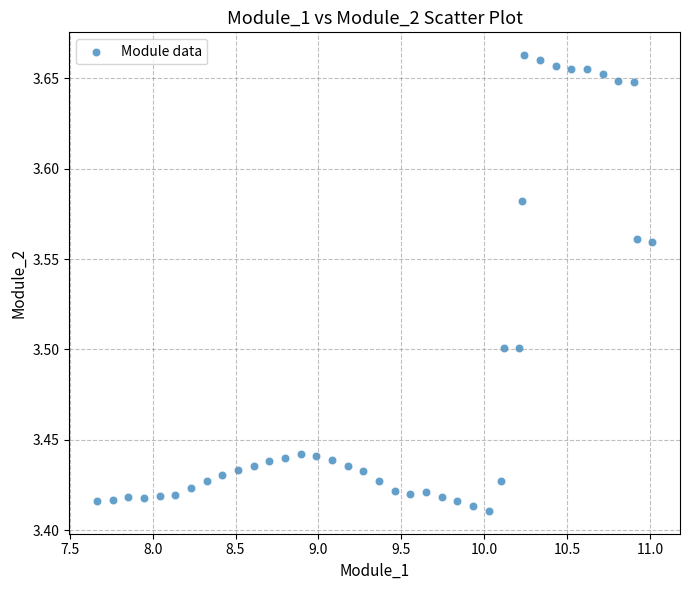

What is the range of X values (max minus min)?

3.3